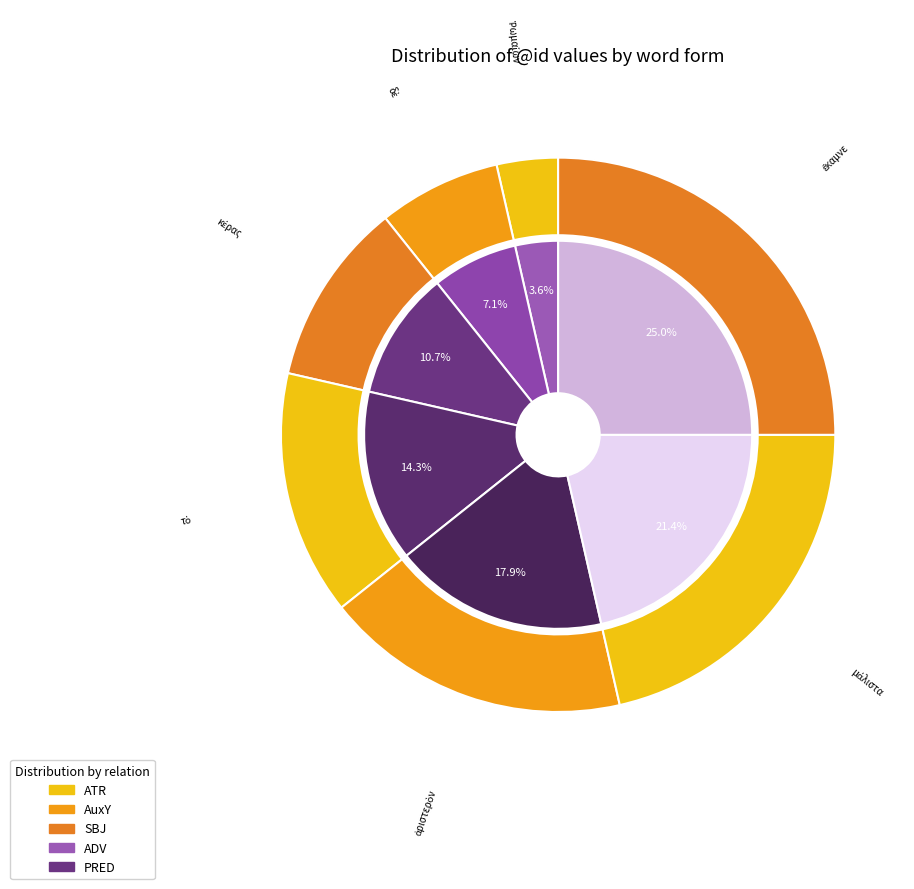

How many slices are in this pie chart?

7